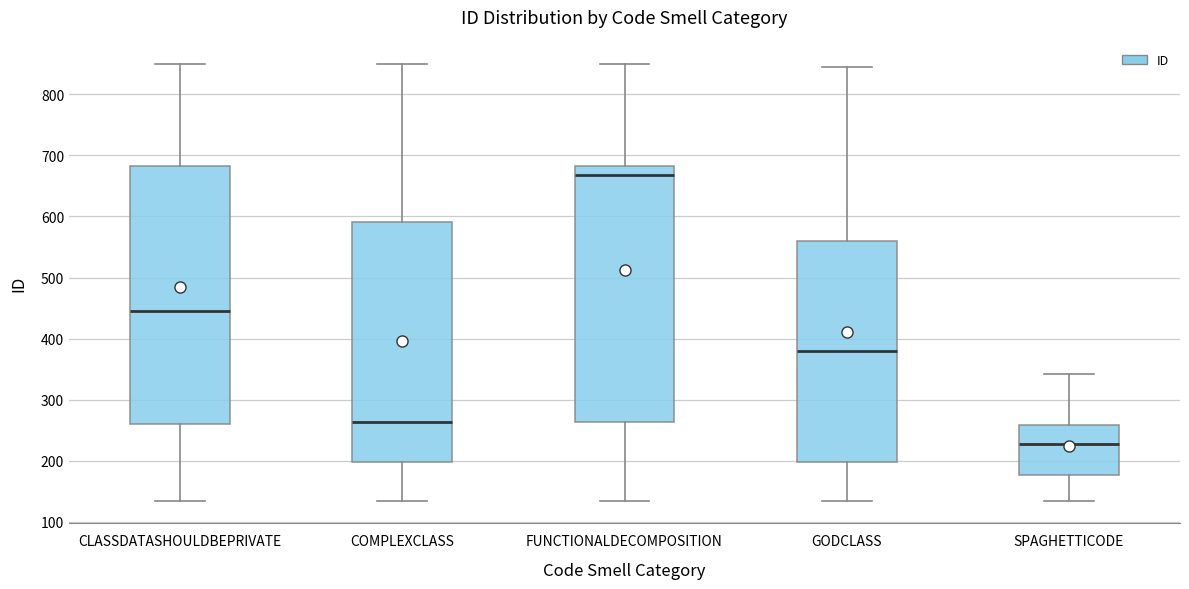

Reading left to right, transcribe this box plot: for each box, give where its median line is, the range the box spans, and where its two whiskers end, as read against the y-axis. The values are not printed on the chart, so give them approximately, as read against the axis.

CLASSDATASHOULDBEPRIVATE: median 450, box 260 to 680, whiskers 130 to 850
COMPLEXCLASS: median 260, box 200 to 590, whiskers 130 to 850
FUNCTIONALDECOMPOSITION: median 670, box 260 to 680, whiskers 130 to 850
GODCLASS: median 380, box 200 to 560, whiskers 130 to 850
SPAGHETTICODE: median 230, box 180 to 260, whiskers 130 to 340